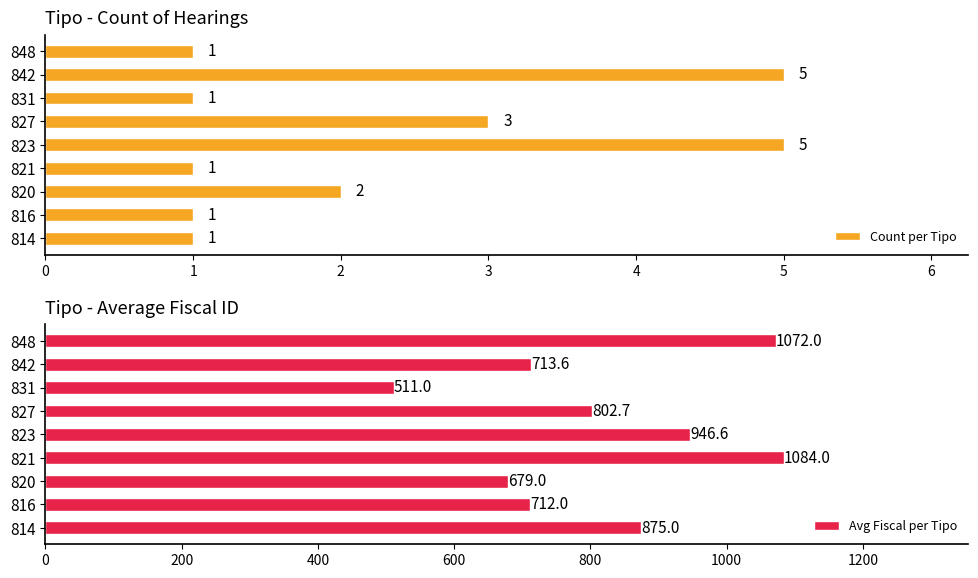

What is the sum of the Count per Tipo values at 831 and 820?

3